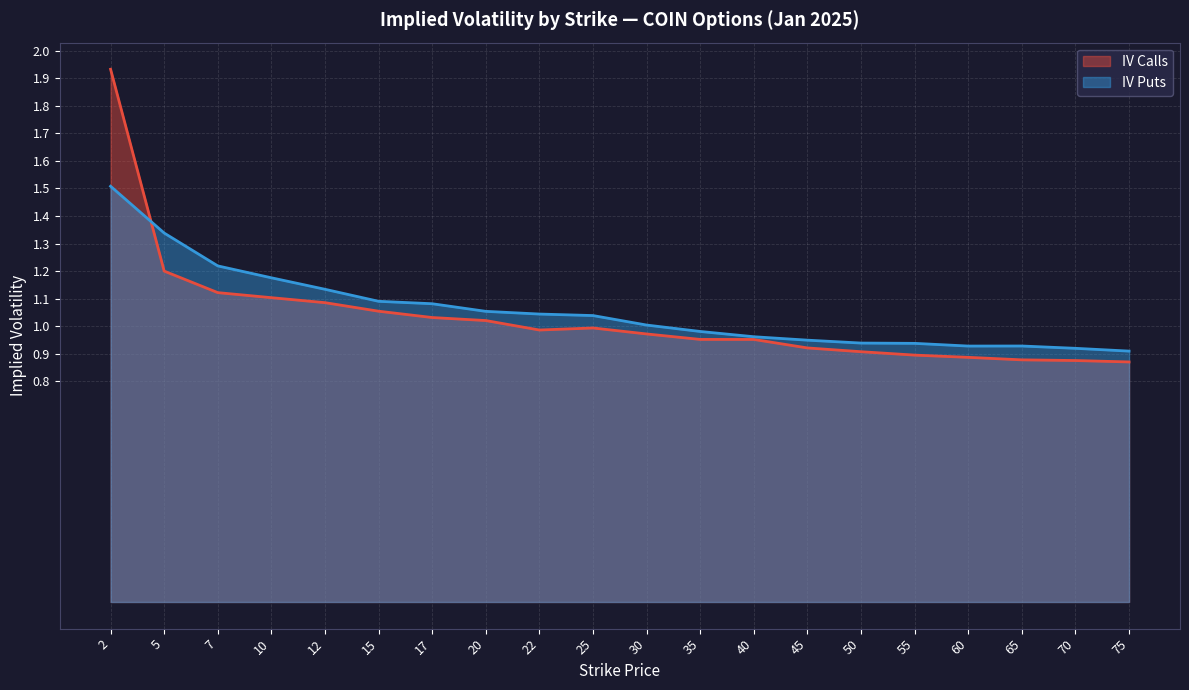

Is it true that IV Puts equals 0.6 at 5?

False